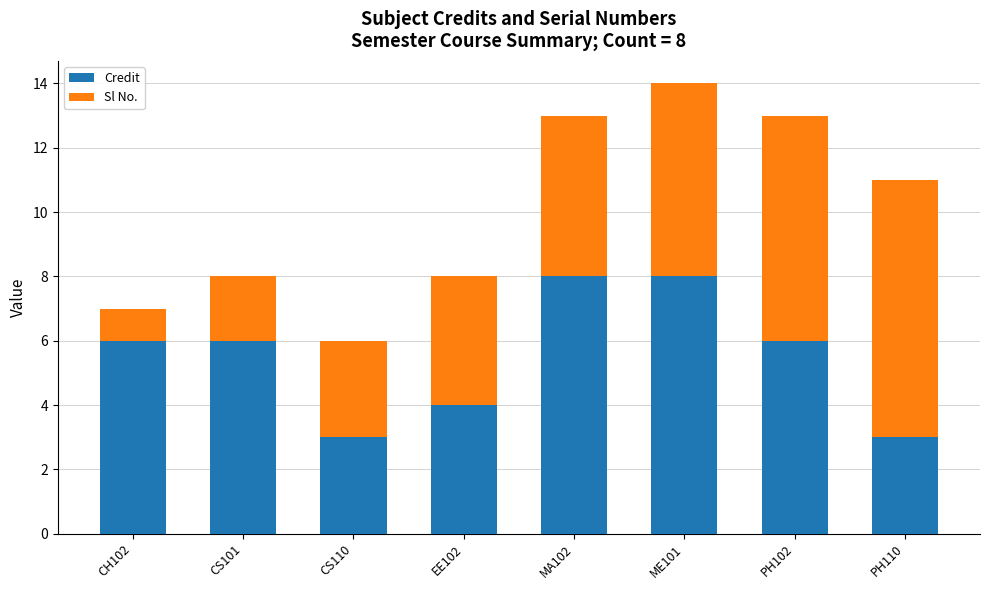

Reading left to right, list the values for the Credit series.

6	6	3	4	8	8	6	3